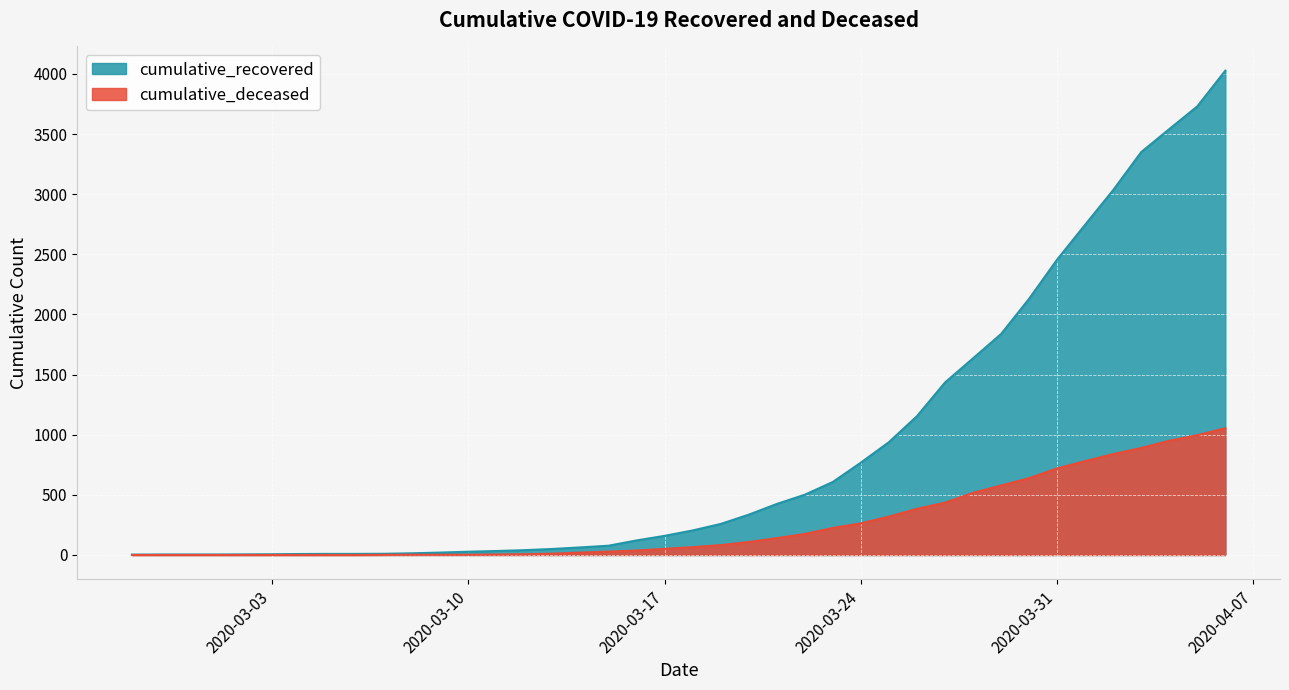

How many data points in cumulative_deceased are less than 65?

20